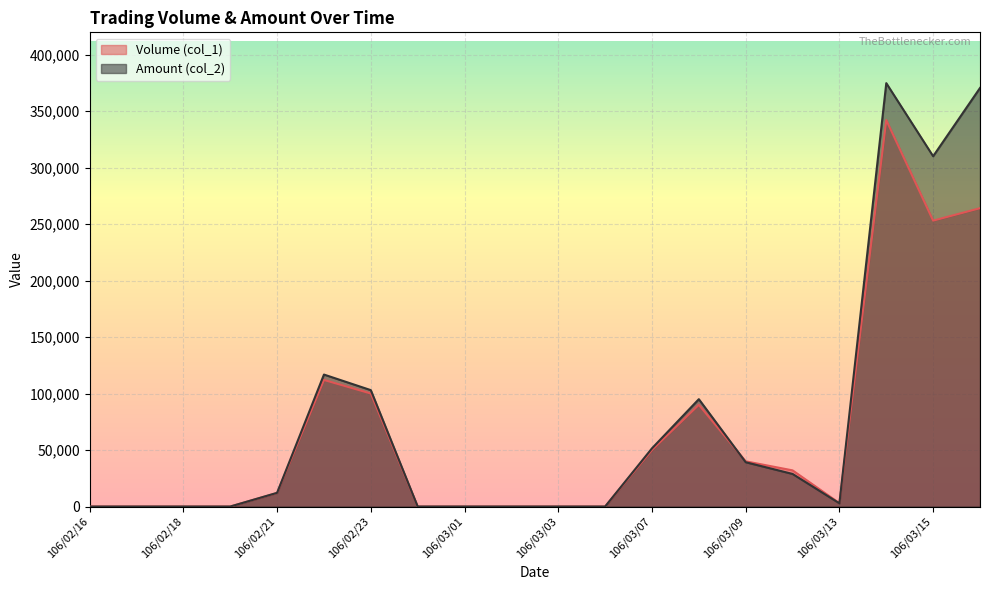

How many lines are shown in the chart?

2